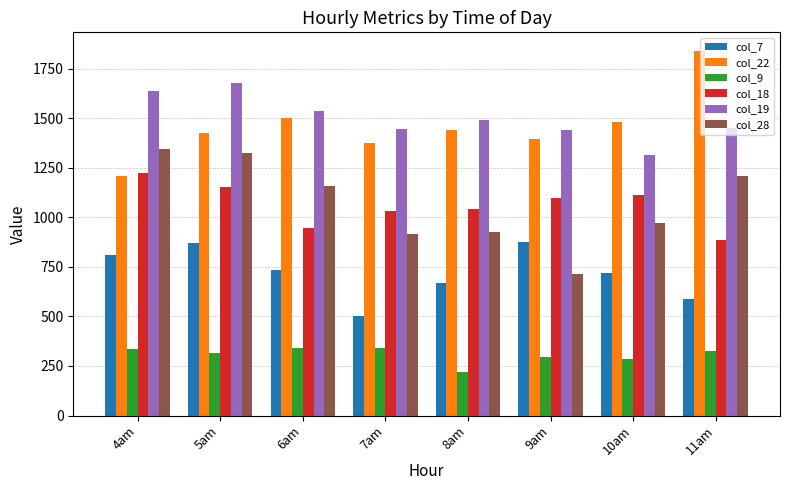

What is the highest value of the col_22 series?

1840.8